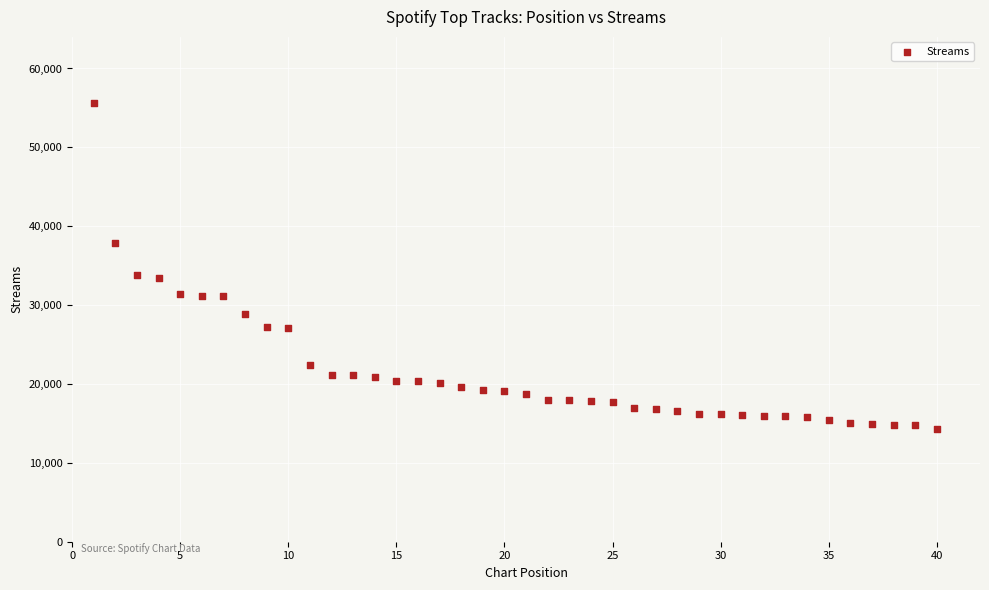

What is the range of X values (max minus min)?

39